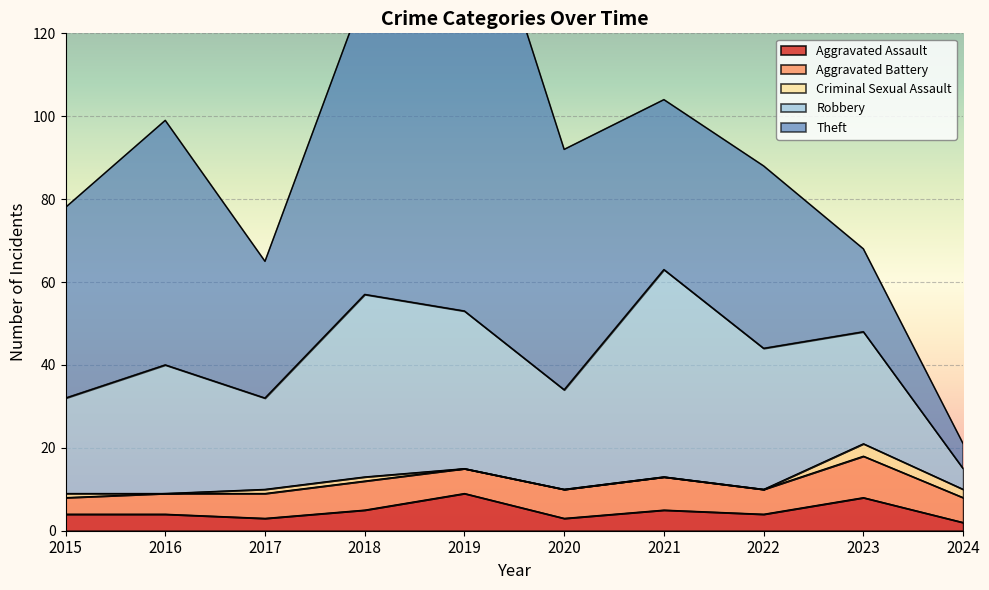

Is it true that Aggravated Assault equals 2 at 2024?

True